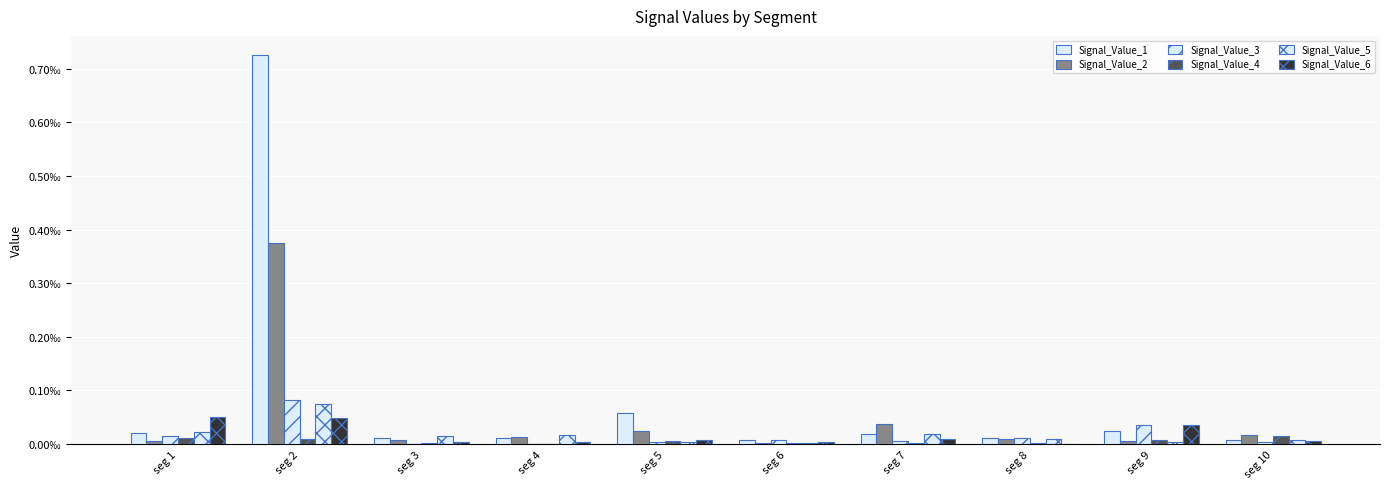

Does the chart contain stacked bars?

No